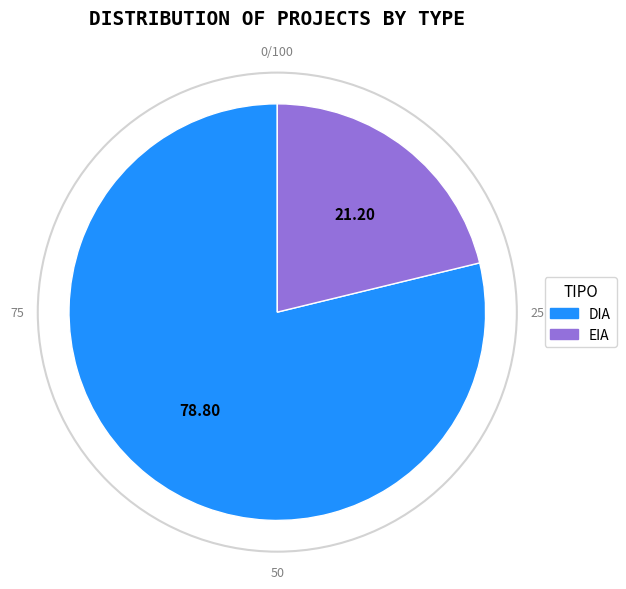

Do EIA and DIA together represent more than half of the pie?

Yes